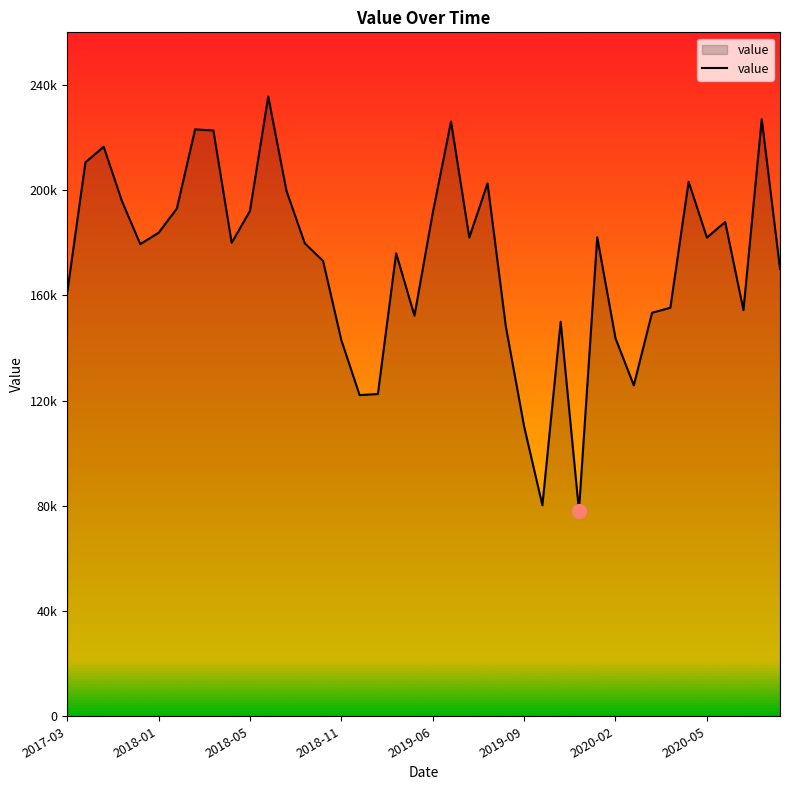

Reading right to left, list all the values displayed in this chart.

170100	227000	154400	187900	182000	203200	155300	153400	125800	143700	182100	78200	150000	80200	110200	148200	202600	182000	226100	191300	152300	176000	122500	122100	143000	173100	179800	199700	235600	192100	180000	222700	223100	193000	183800	179500	195800	216500	210600	160900